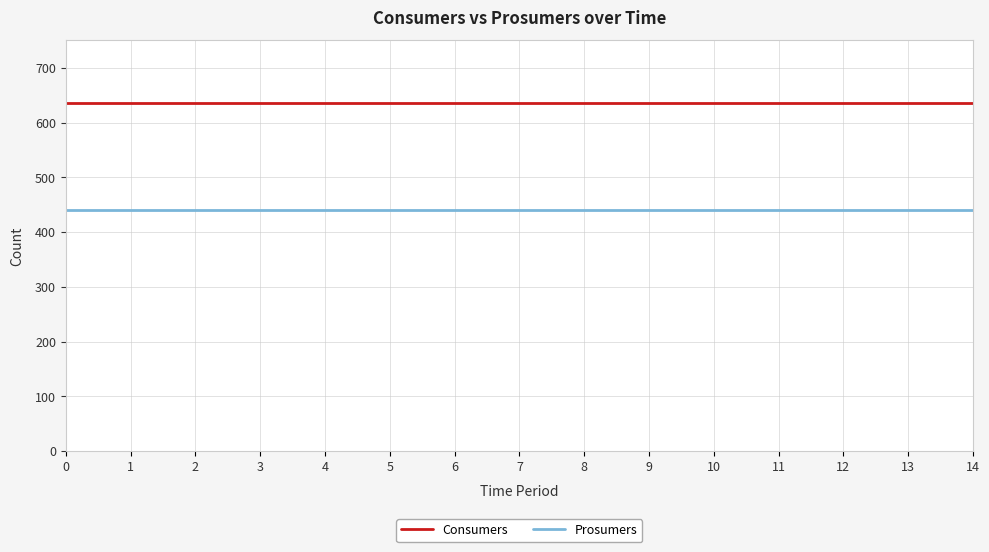

How many lines are shown in the chart?

2